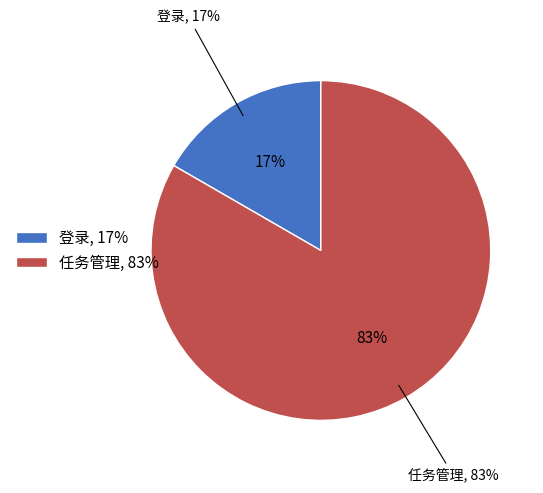

Is it true that 登录 is 24% of the pie?

False